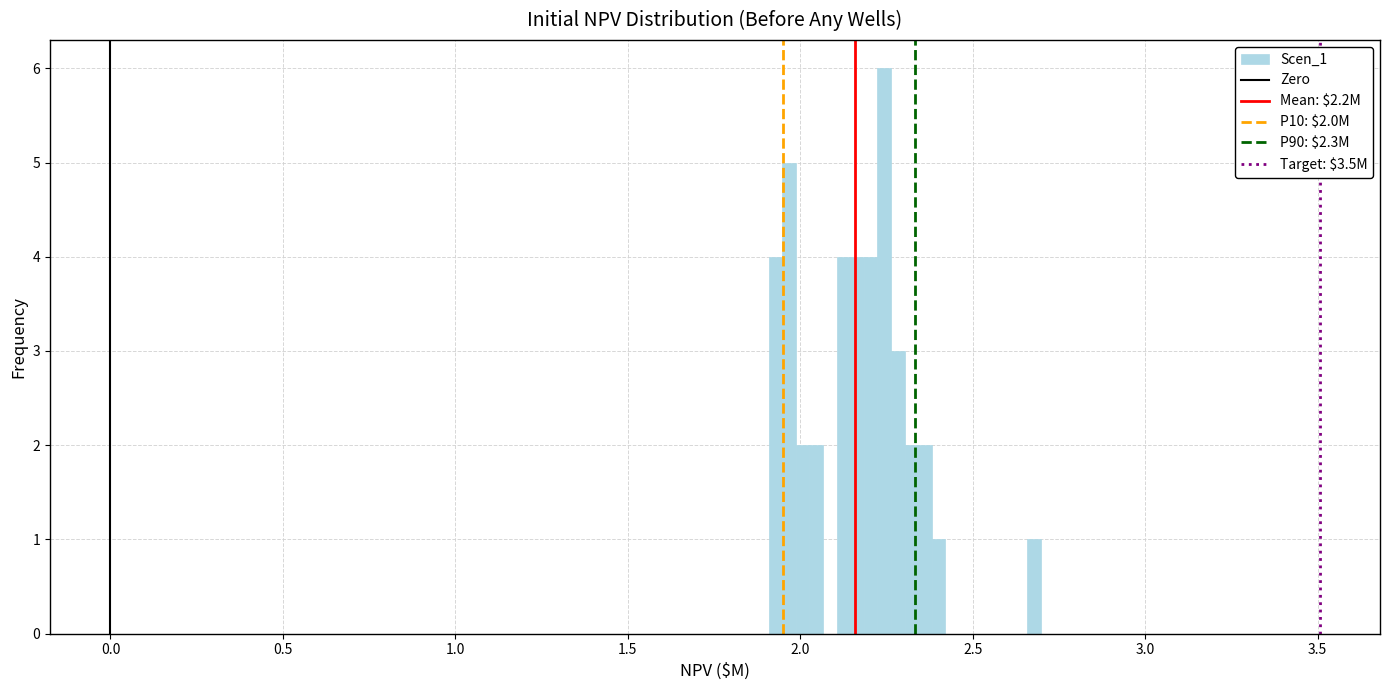

Around what value on the x-axis is the tallest bar? Give the approximate position of its centre, as read against the axis.

2.25